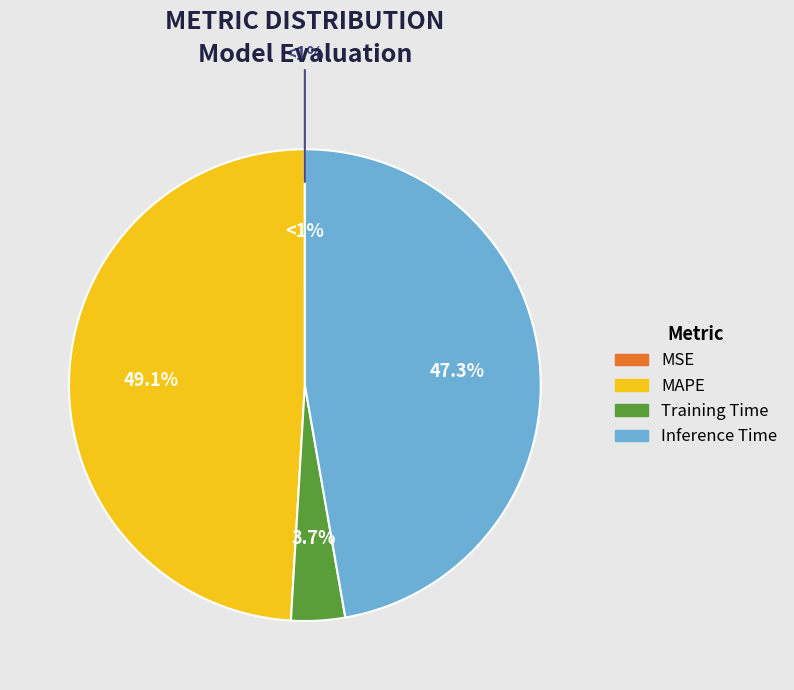

Does MAPE represent more than half of the total?

No